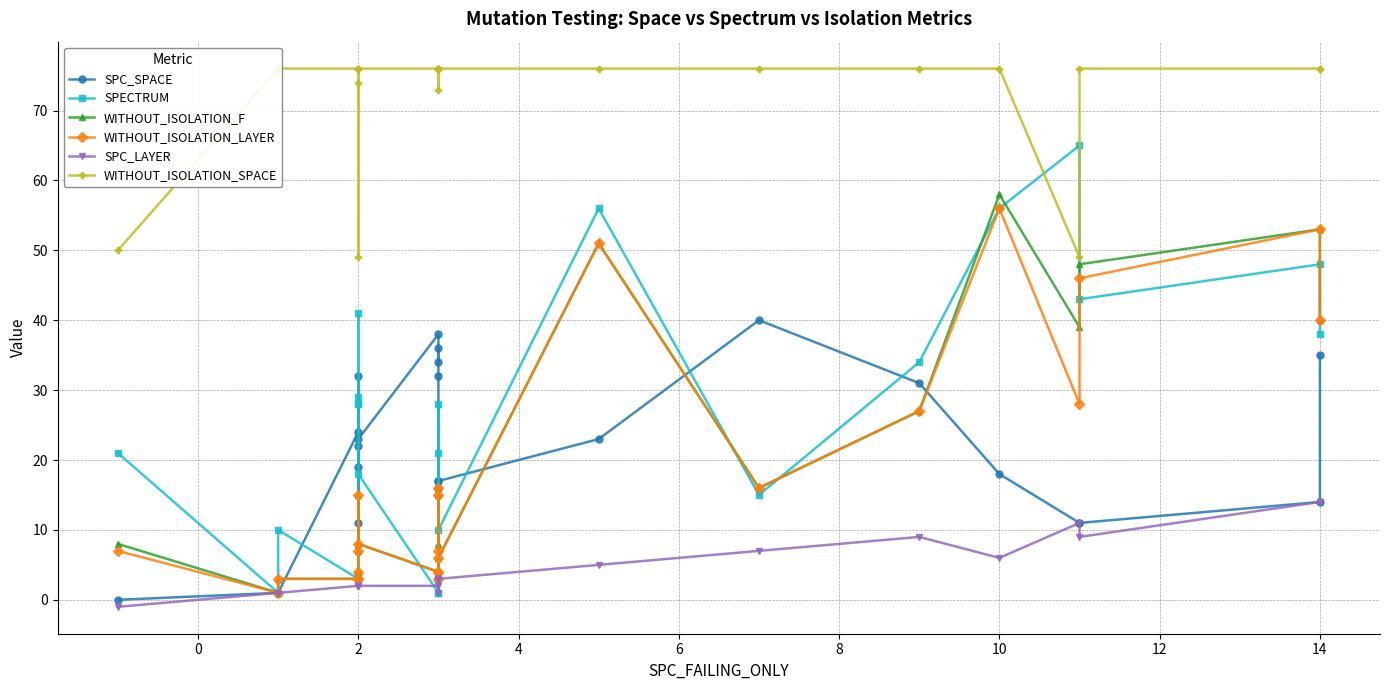

Rank the series by their maximum value, from lowest to highest.

SPC_LAYER, SPC_SPACE, WITHOUT_ISOLATION_LAYER, WITHOUT_ISOLATION_F, SPECTRUM, WITHOUT_ISOLATION_SPACE